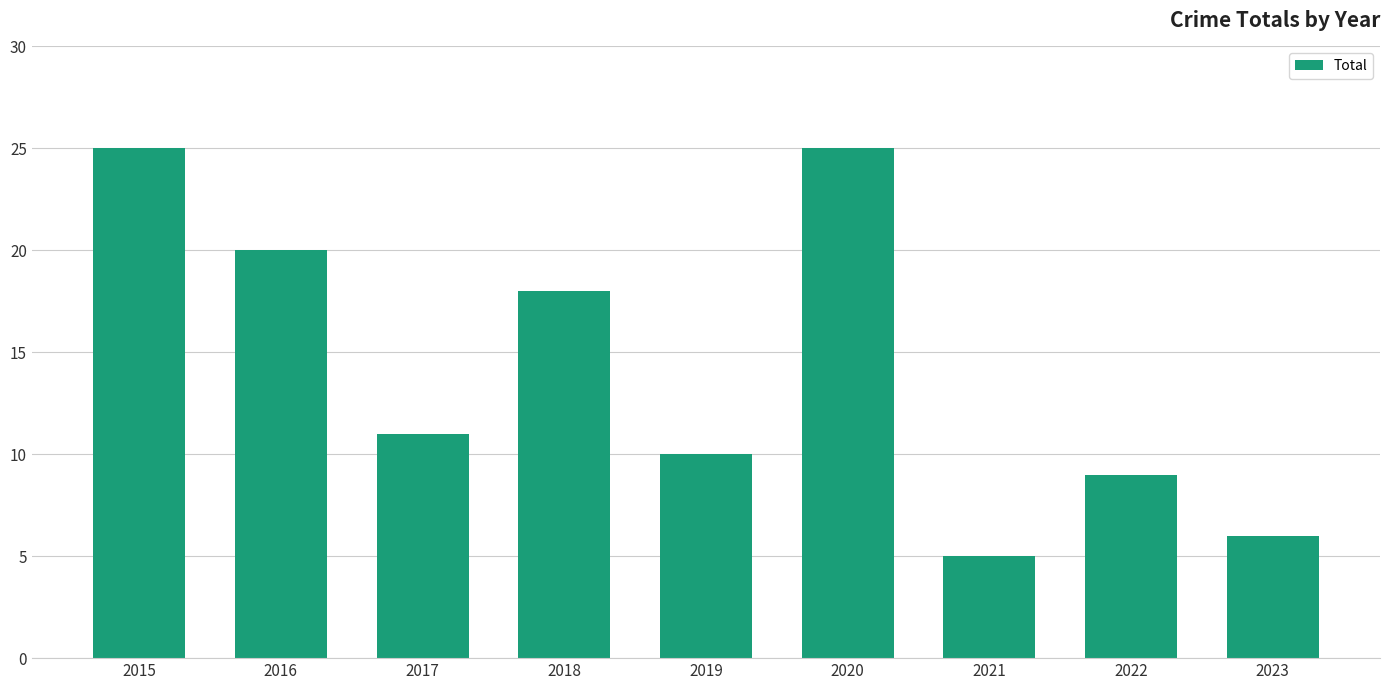

What is the difference between the maximum and minimum values?

20